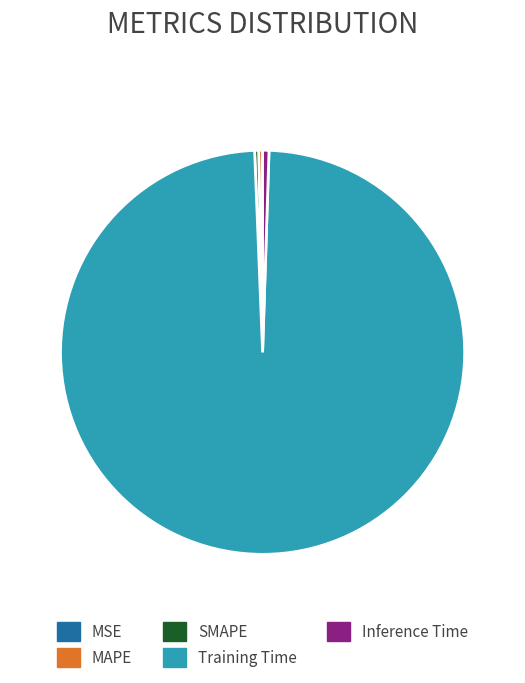

Combined, do Inference Time and MAPE account for over 50%?

No